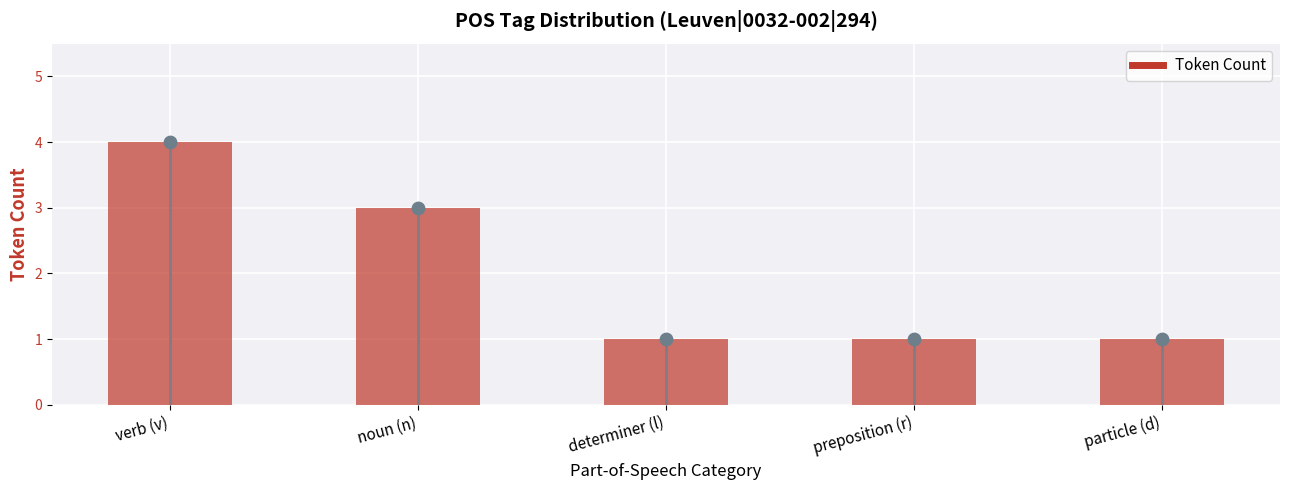

What is the change in value from verb (v) to noun (n)?

-1